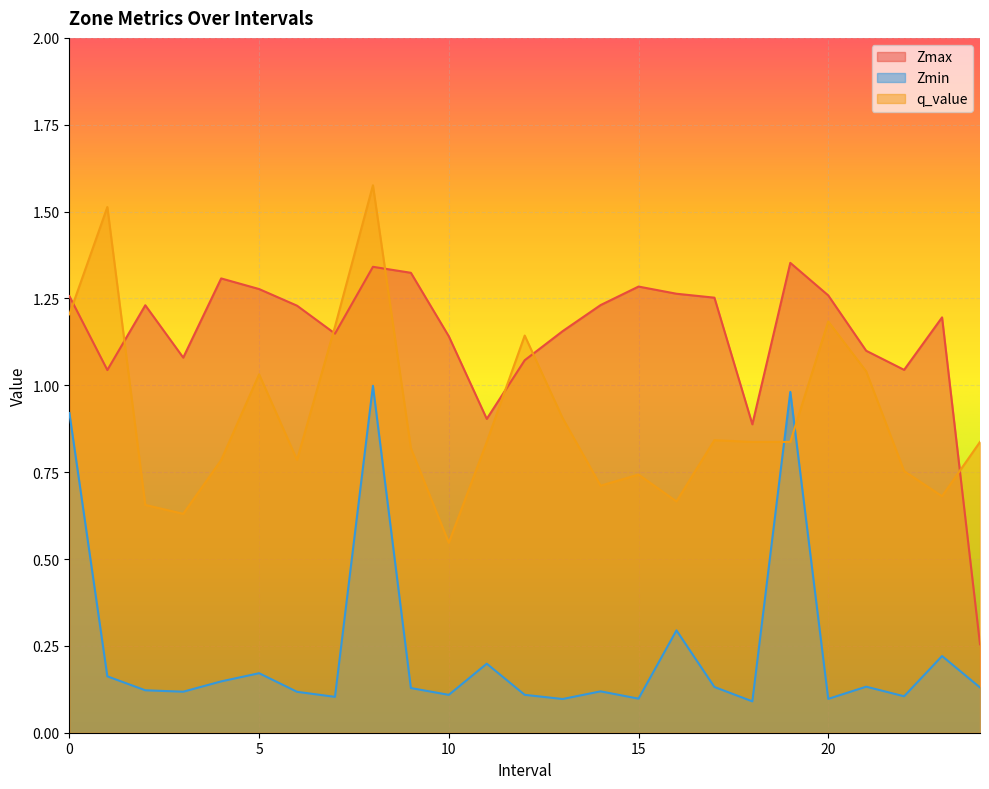

What are all the series names shown in the legend?

Zmax, Zmin, q_value